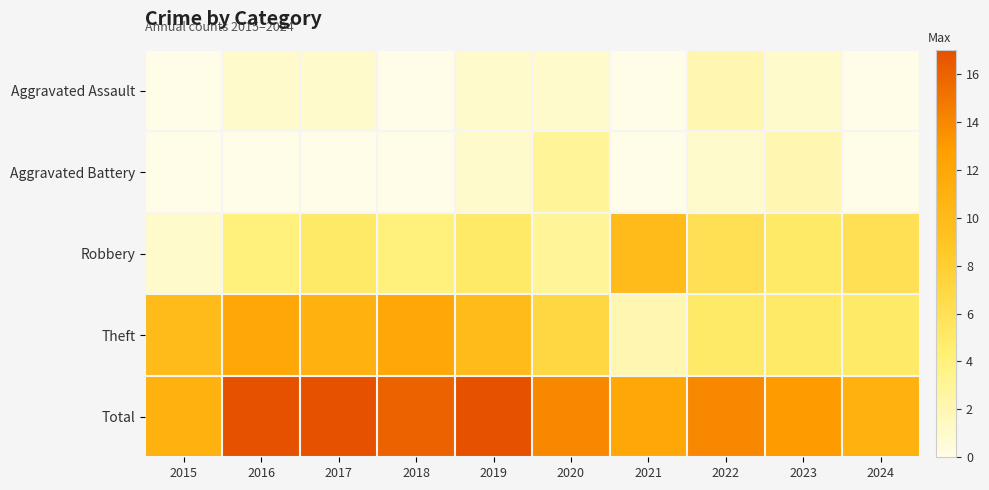

At 2022, list the series in order from largest to smallest.

Total, Robbery, Theft, Aggravated Assault, Aggravated Battery